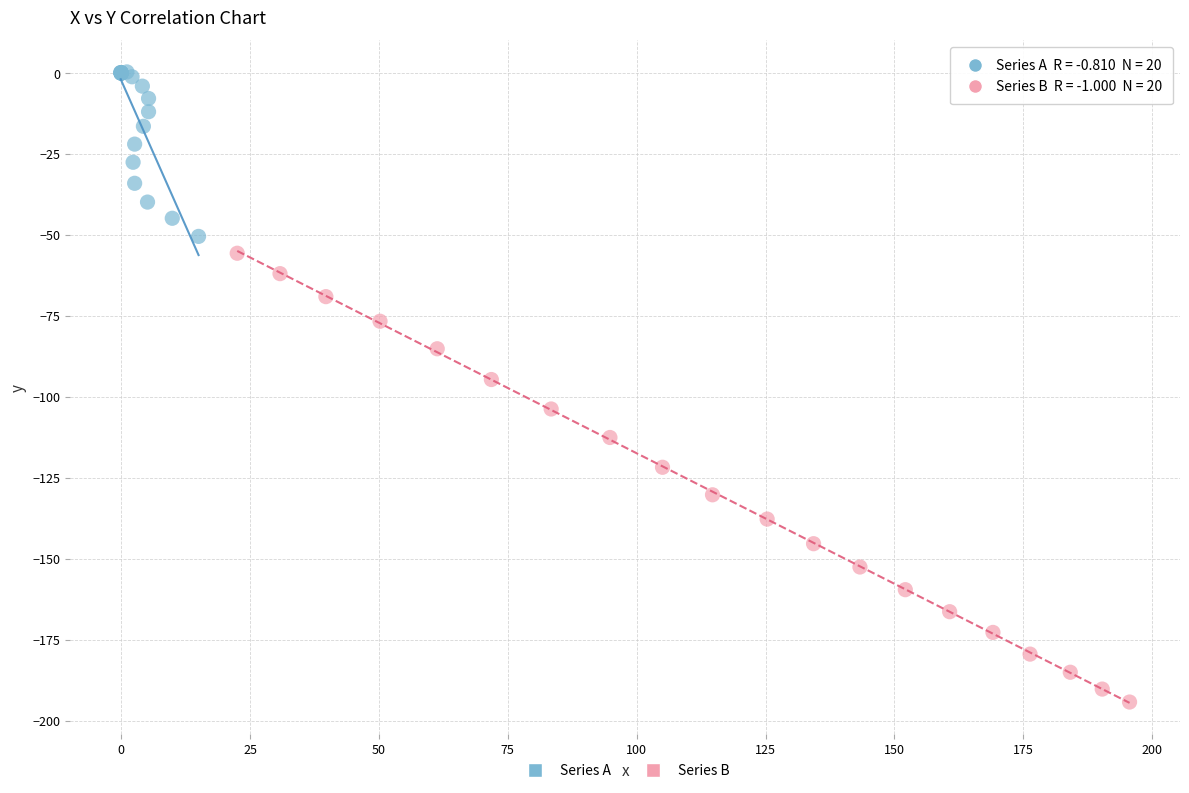

Which series has the largest Y range (max minus min)?

Series B